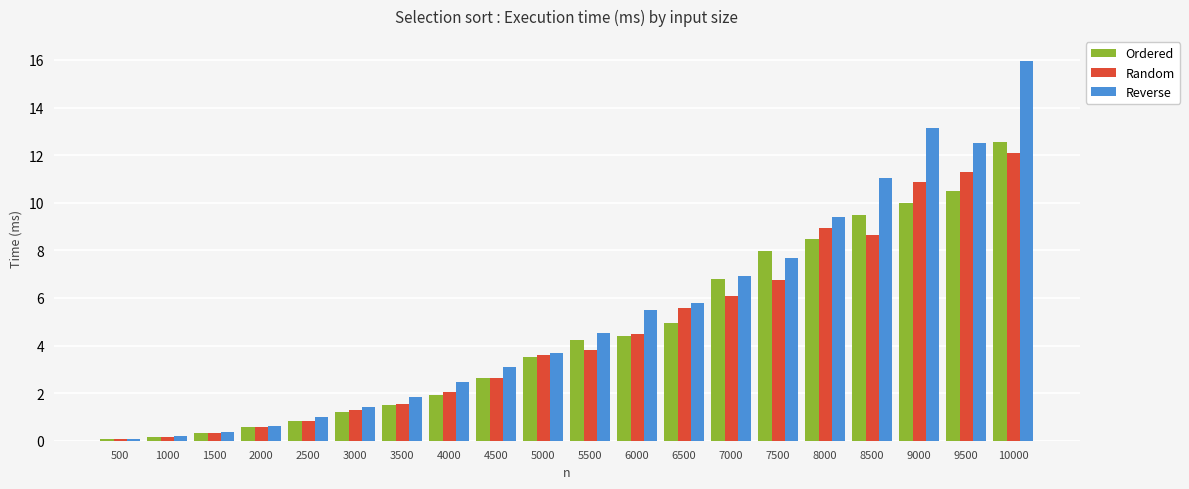

What is the greatest value displayed?

16.0